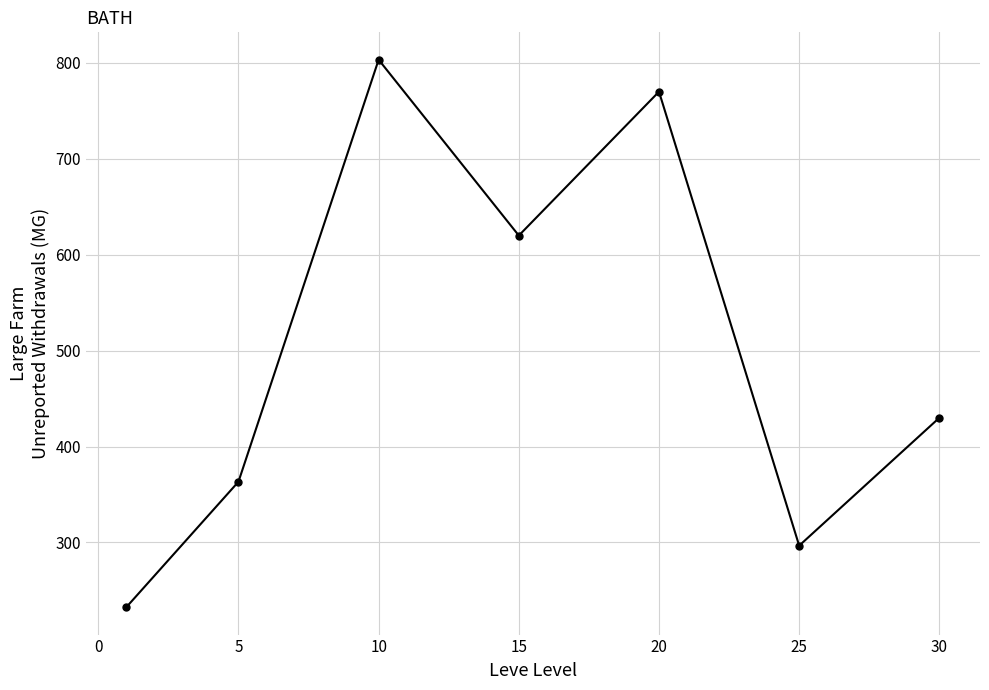

What is the average value?

502.3